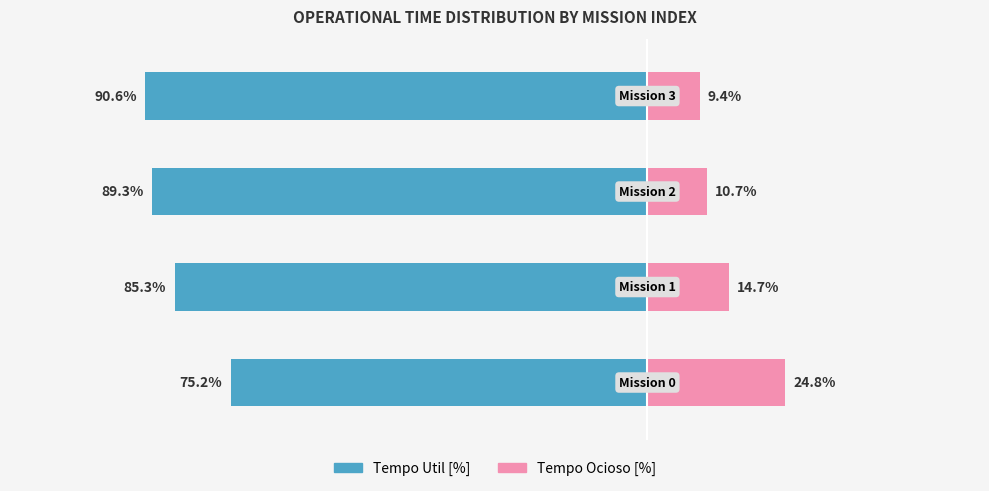

The value of Tempo Util [%] at 1 is -85.3. True or false?

True